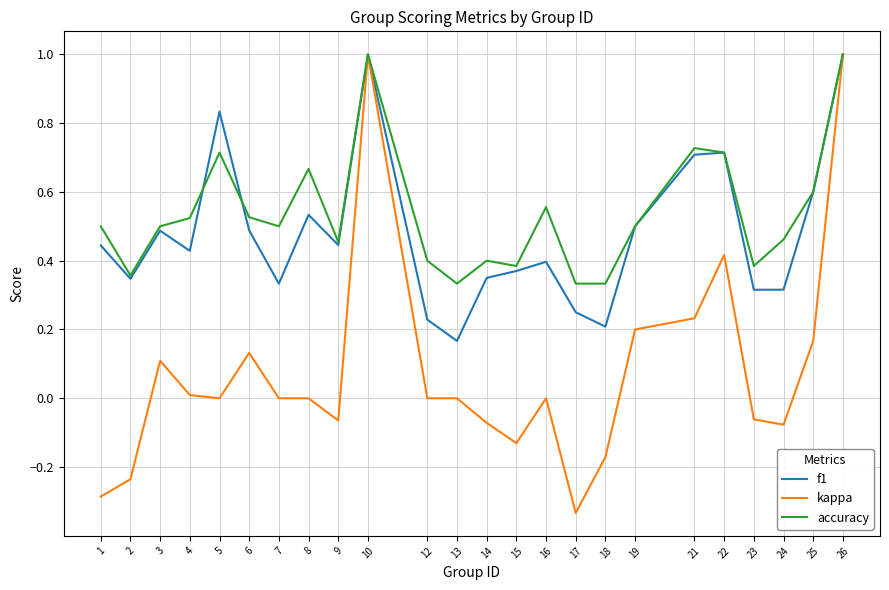

The value of accuracy at 1 is 0.5. True or false?

True